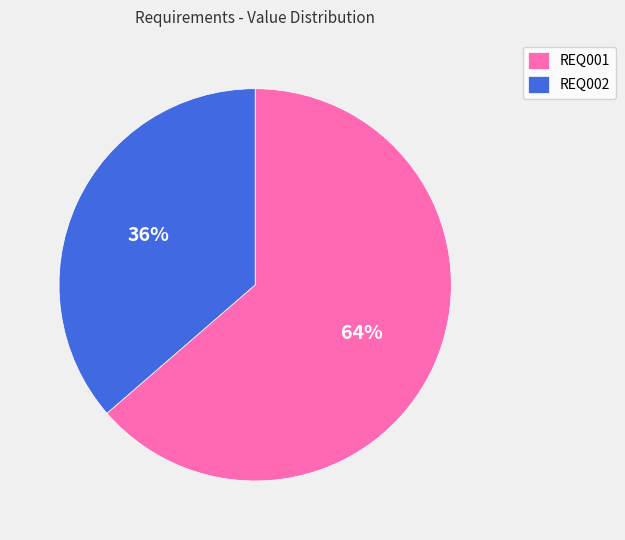

Which has a higher value, REQ001 or REQ002?

REQ001